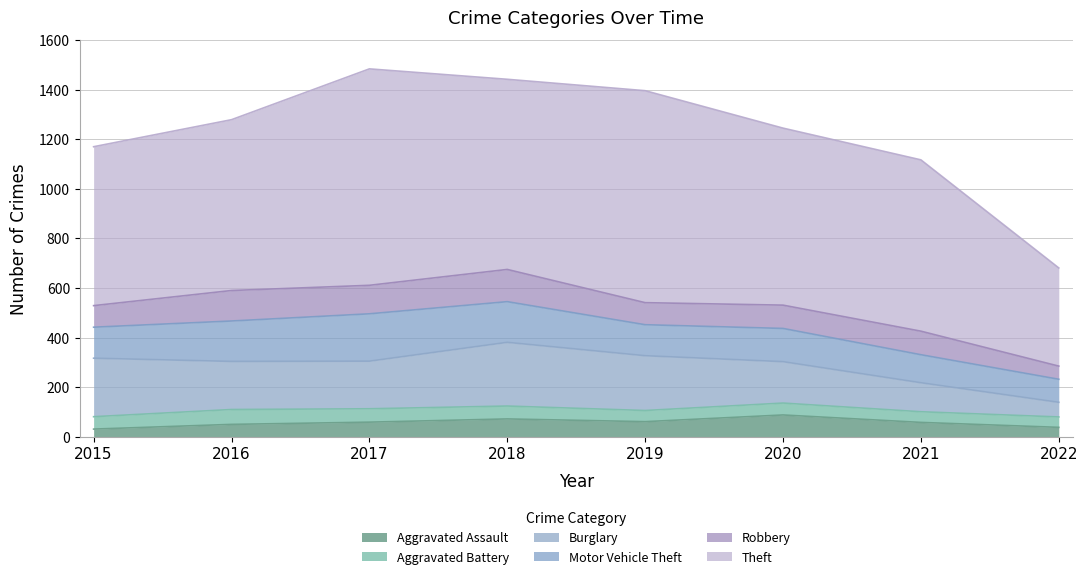

What is the spread (max minus min) of values at 2017?

819